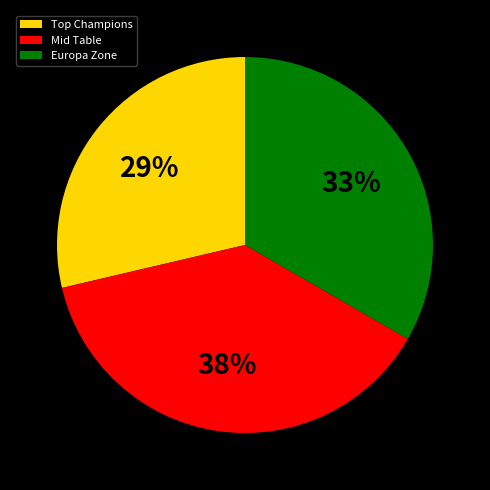

Which category has the biggest portion of the pie?

Mid Table